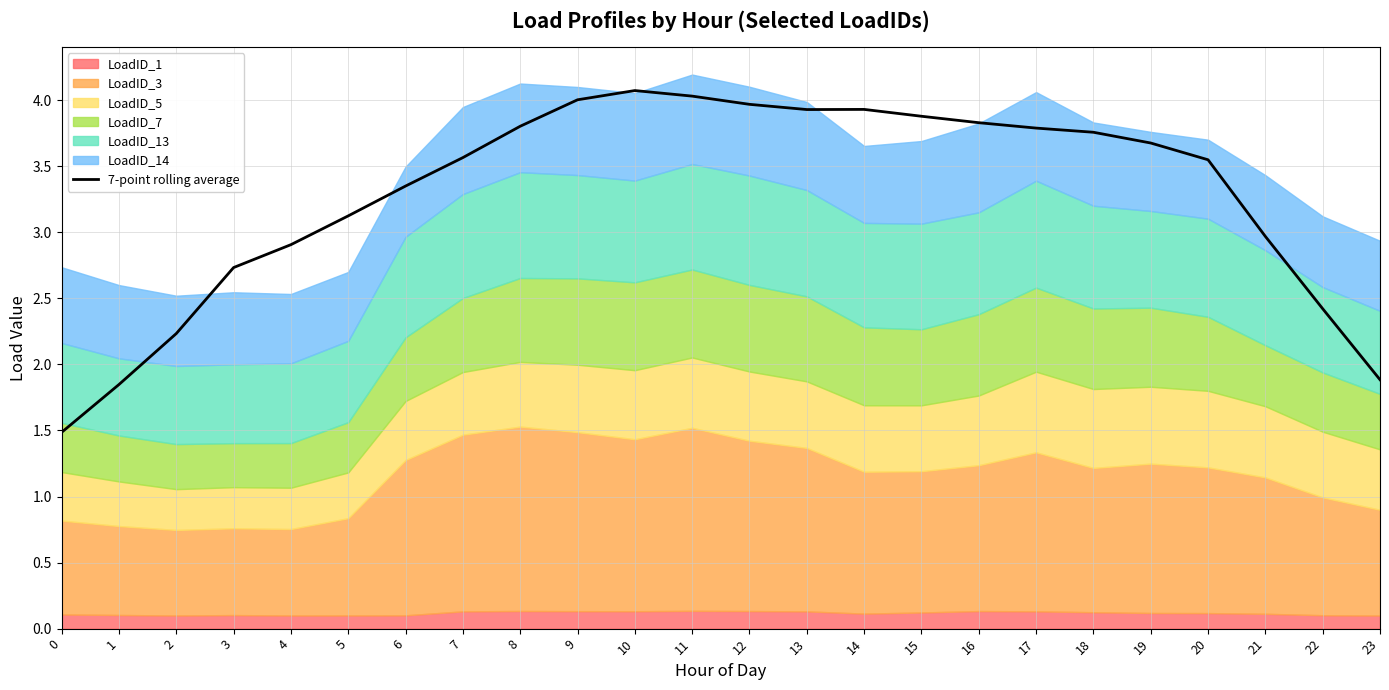

The value of 7-point rolling average at 21 is 1.3. True or false?

False